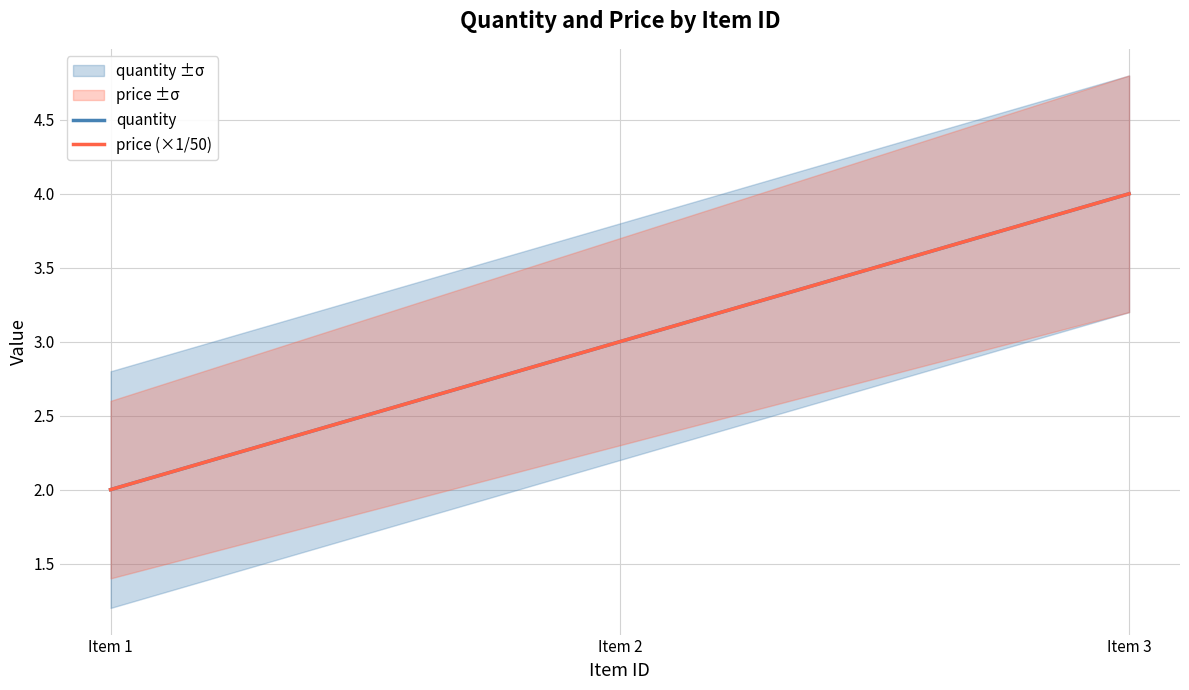

Which series has the largest total across all categories?

quantity